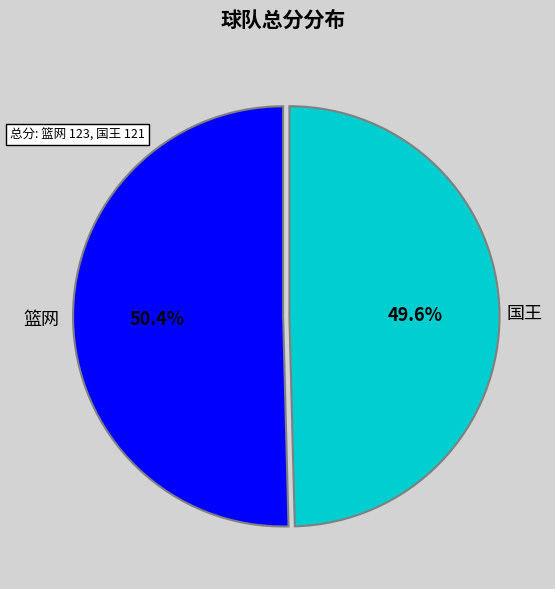

Is there a majority slice in this chart?

Yes